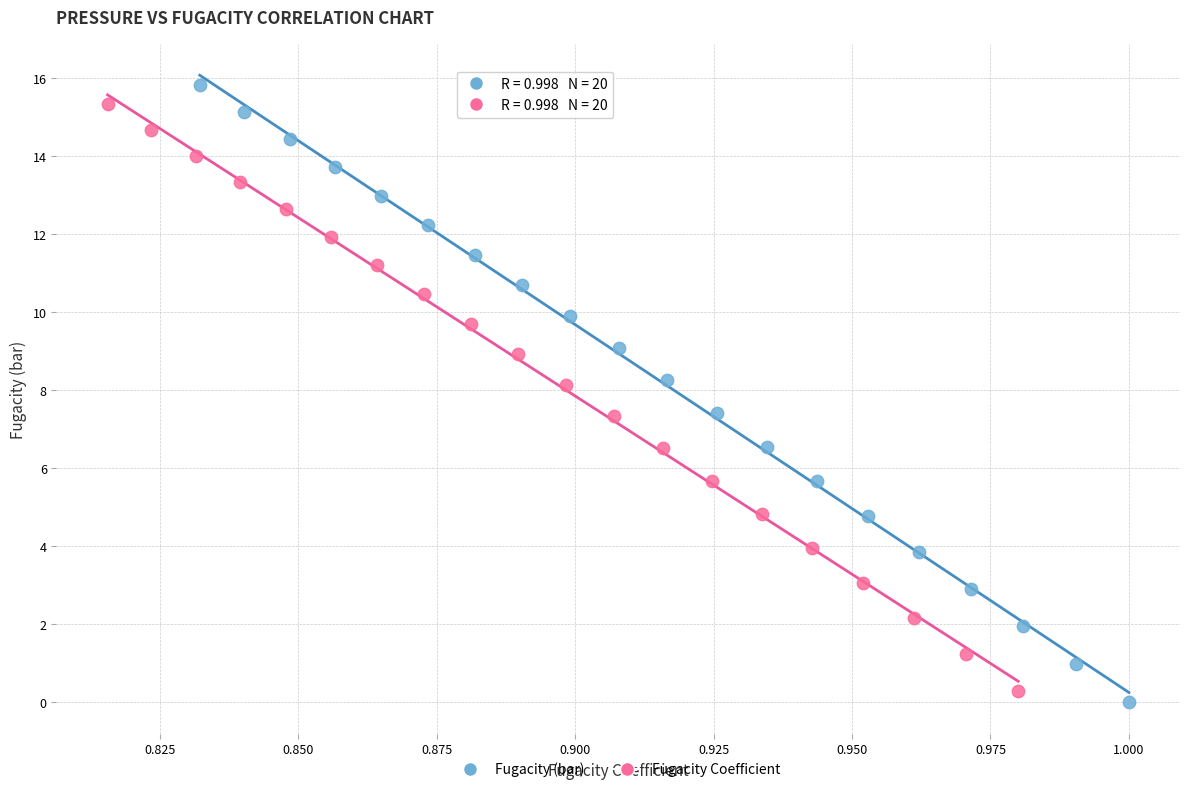

Which series reaches the maximum Y coordinate?

Fugacity (bar)